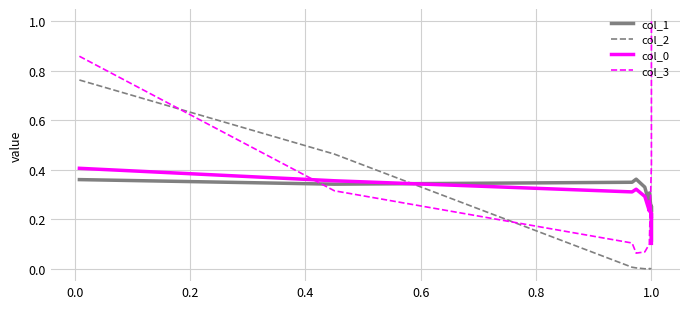

Reading right to left, what are all the values shown in this chart?

col_1: 0.1	0.3	0.2	0.3	0.3	0.3	0.4	0.3	0.3	0.4
col_2: 0.0	0.0	0.0	0.0	0.0	0.0	0.0	0.0	0.5	0.8
col_0: 0.1	0.2	0.2	0.3	0.2	0.3	0.3	0.3	0.4	0.4
col_3: 1.0	0.5	0.4	0.1	0.1	0.1	0.1	0.1	0.3	0.9